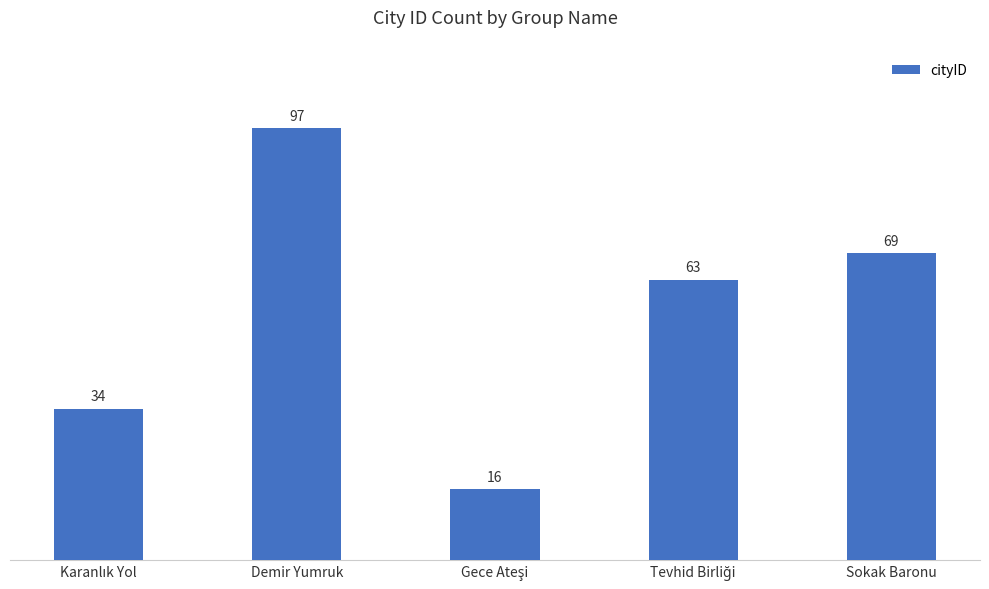

How many distinct data groups are displayed?

1